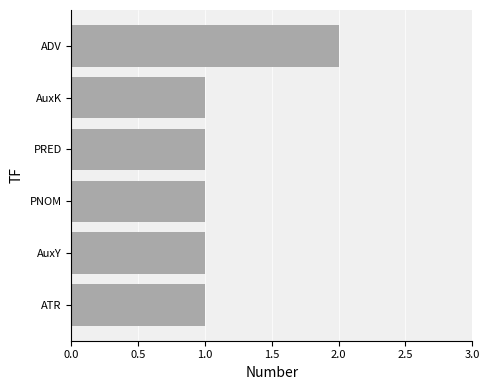

The chart shows a value of 1 at PNOM. True or false?

True